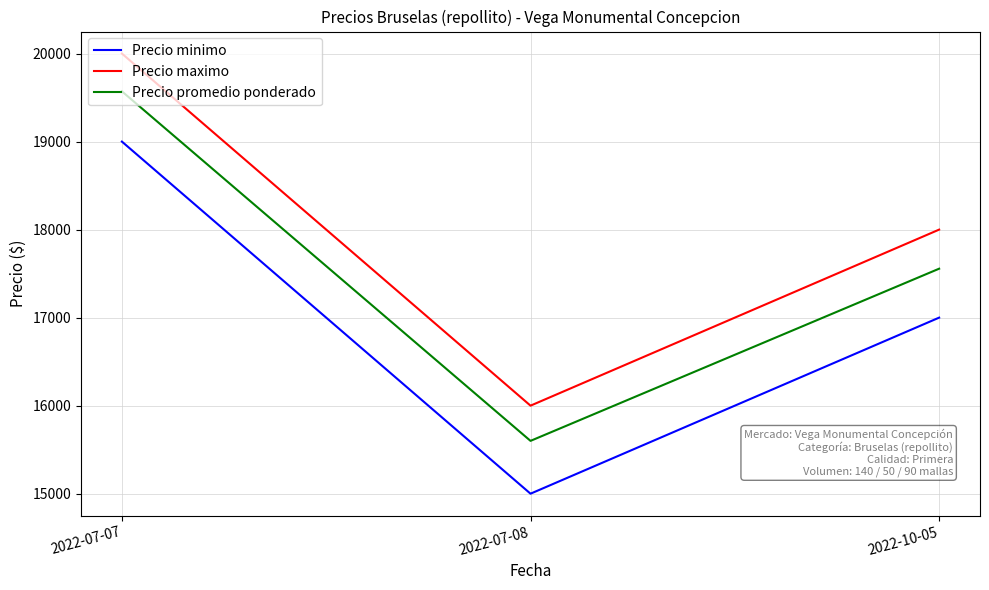

What is the total value across all series at 2022-07-08?

46600